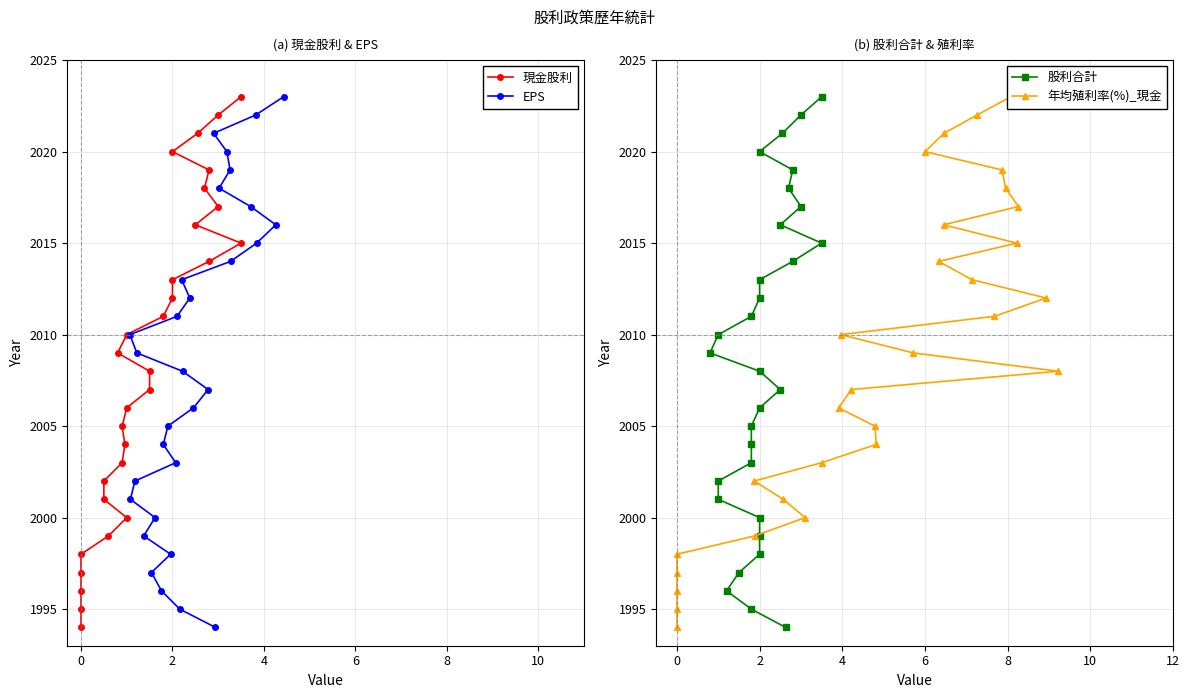

What is the value of the EPS point at the 16th from the left?

2008